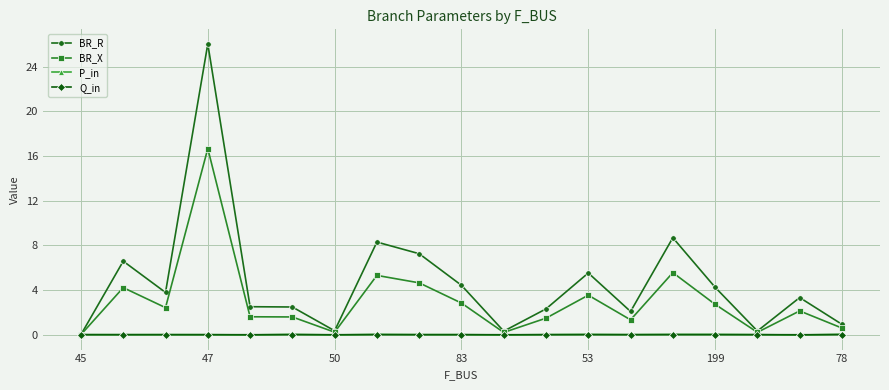

Which series has the largest total across all categories?

BR_R